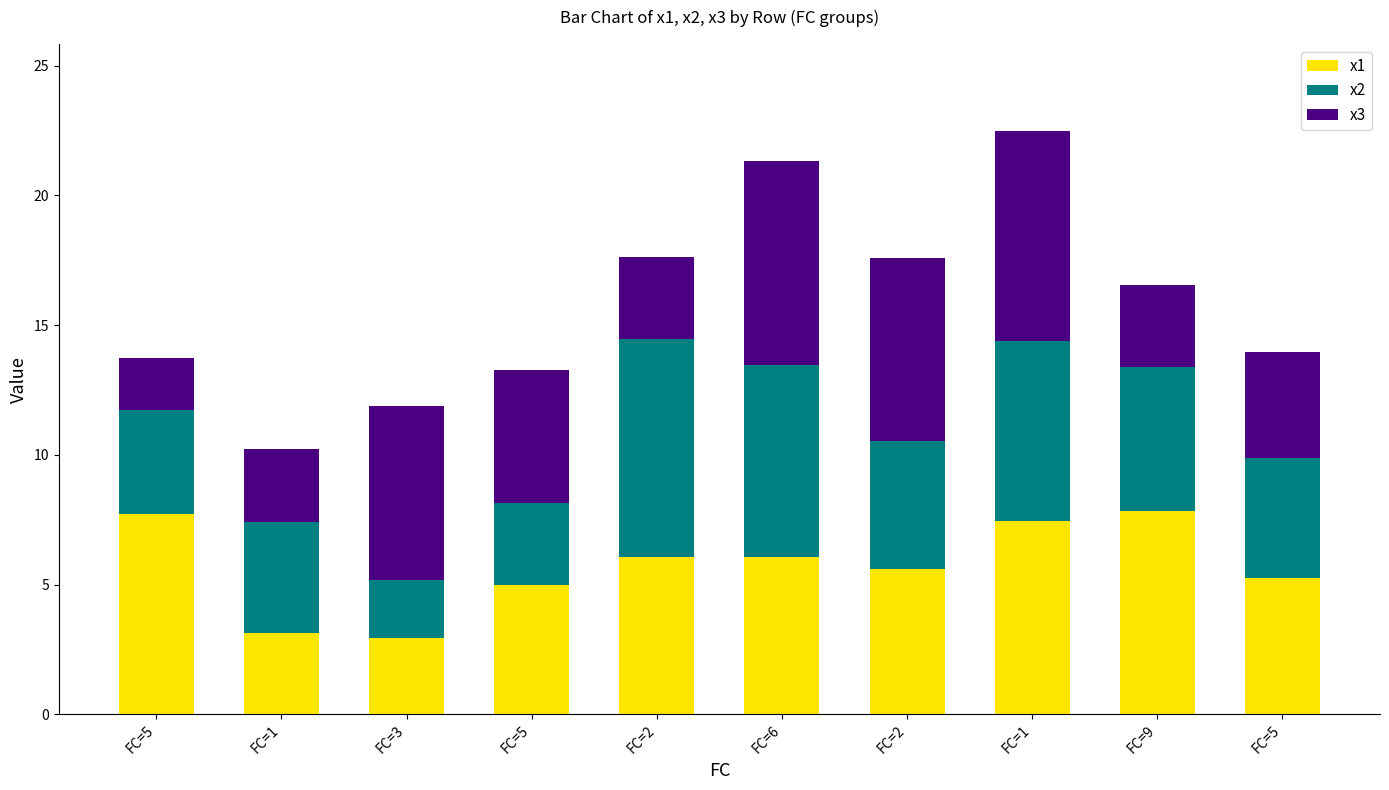

How many data points does each series have?

10